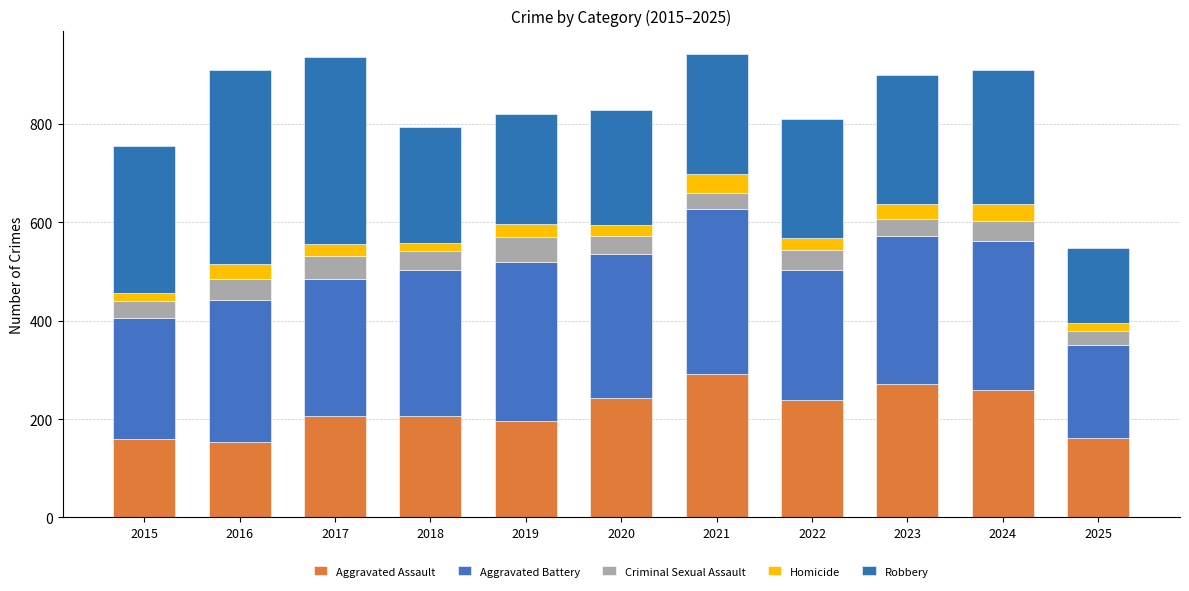

How many values in the Aggravated Assault series are below 207?

5